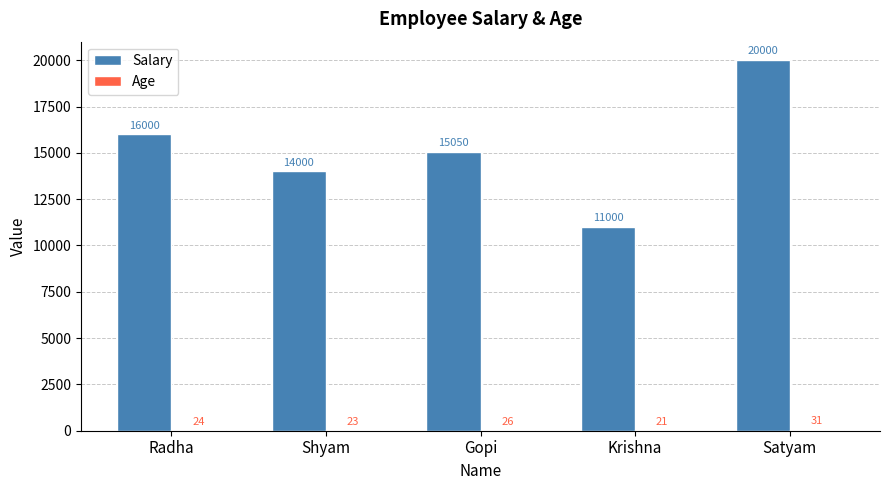

How many groups of bars are there?

5